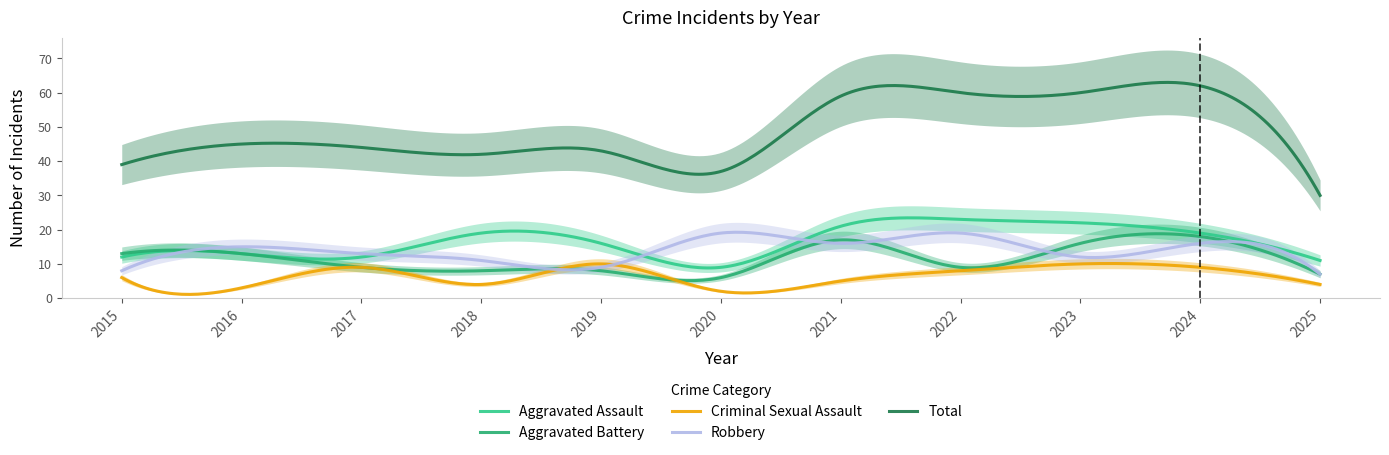

At which category does Aggravated Battery reach its first local peak?

2021